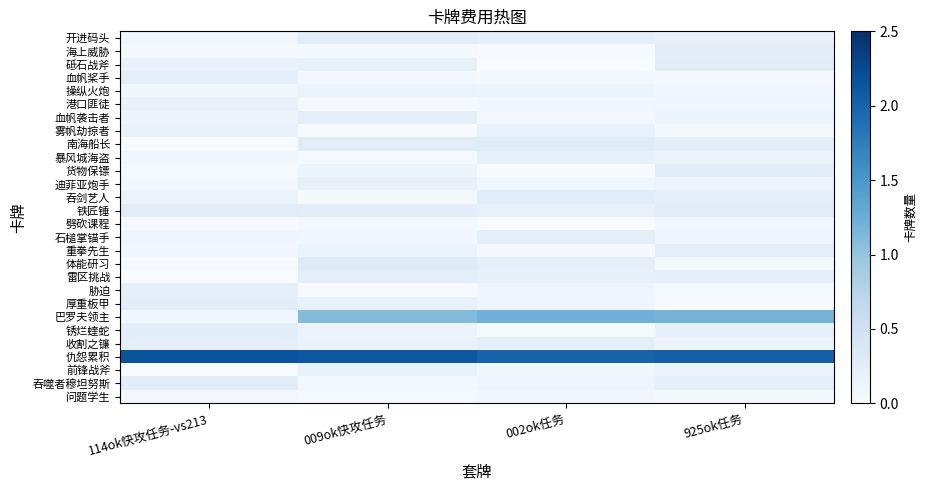

What is the difference between the highest and lowest values at 009ok快攻任务?

2.1